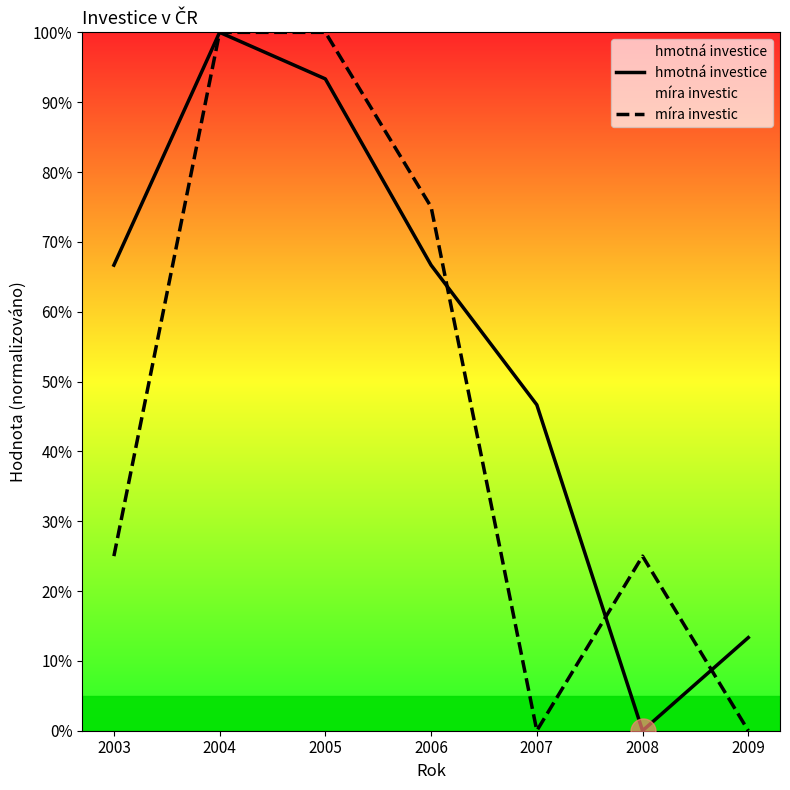

Which label corresponds to the largest value in the chart?

2004